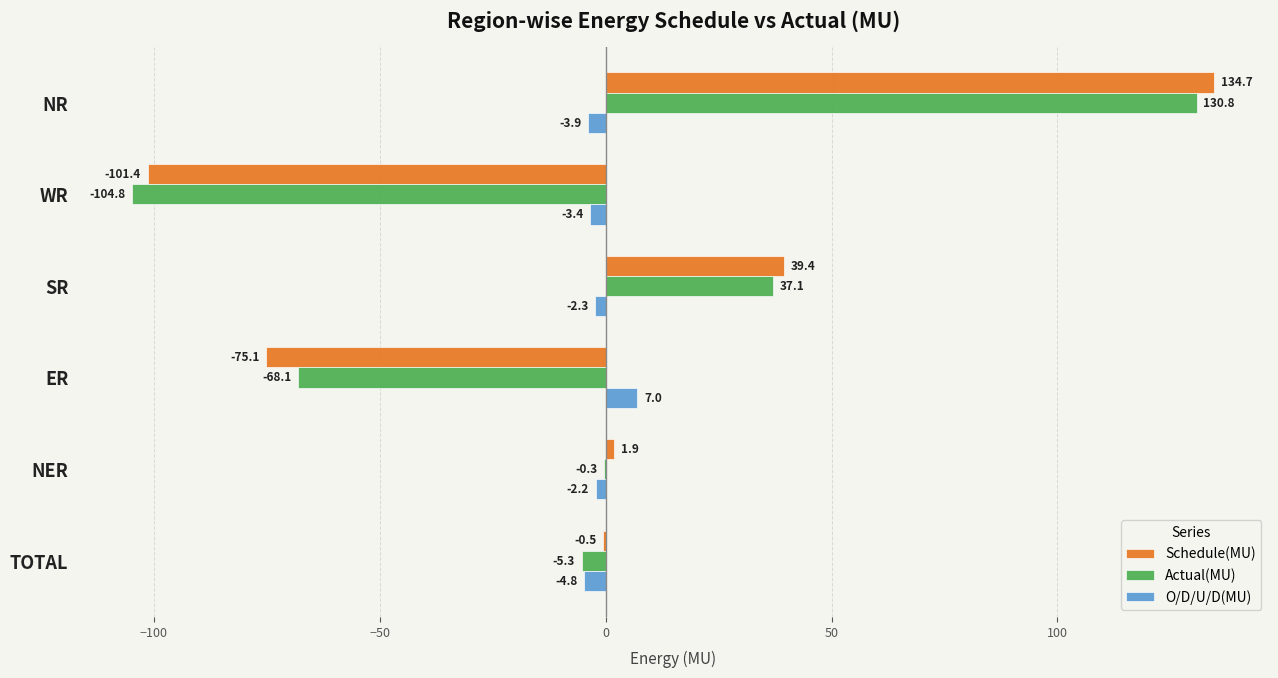

How many values in Actual(MU) are above zero?

2